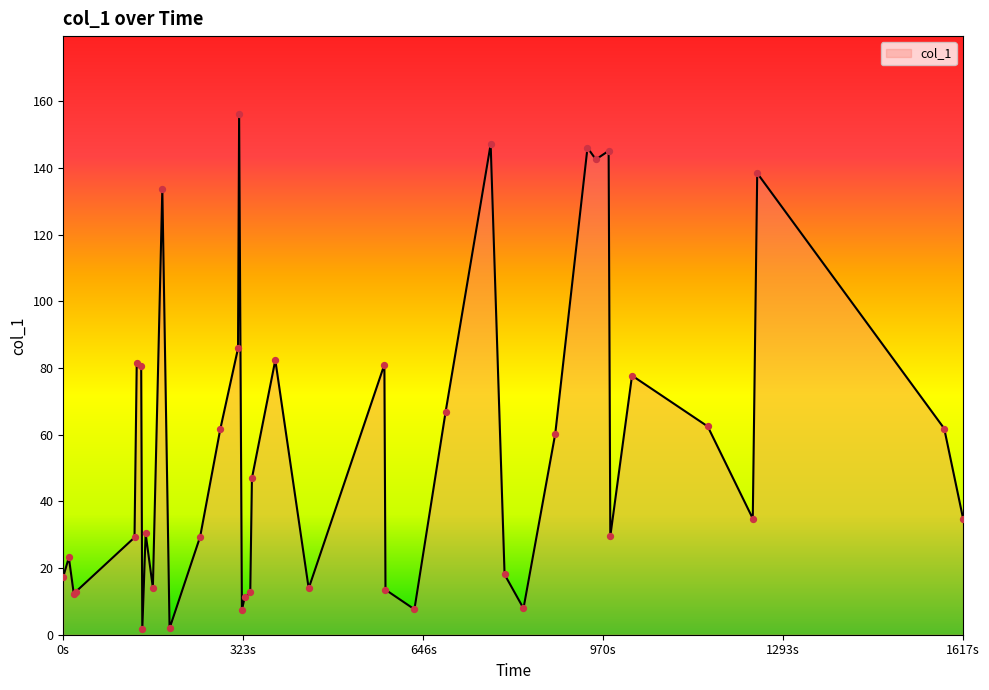

What is the greatest value displayed?

156.1